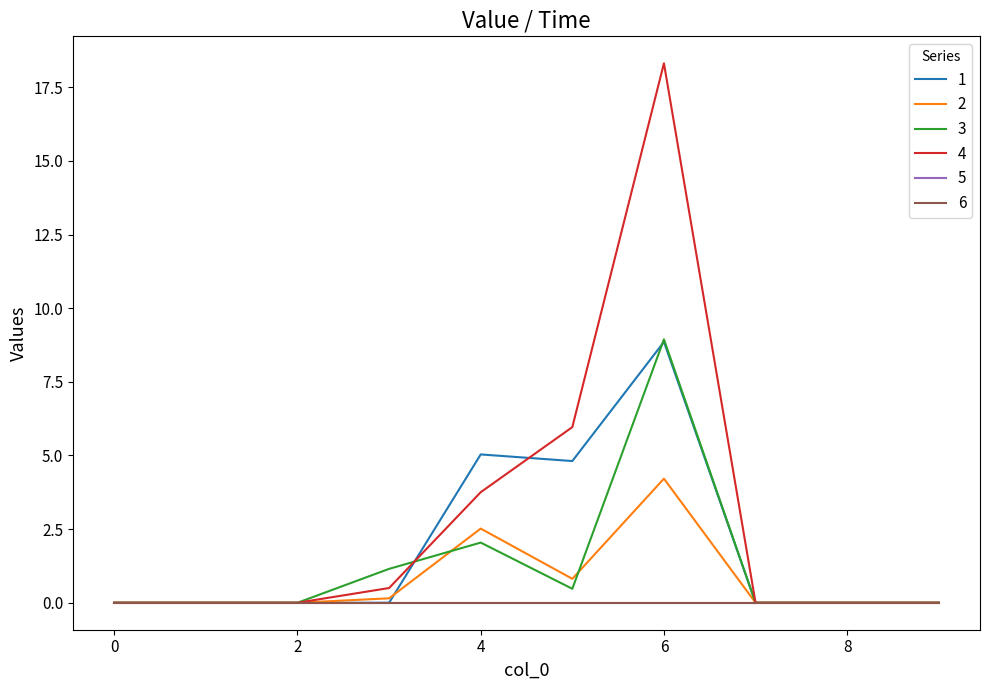

At which label does 4 reach its peak?

6